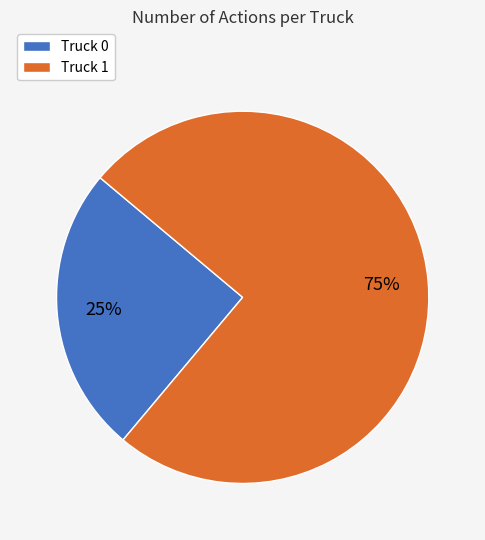

Is the sum of Truck 0 and Truck 1 greater than half?

Yes